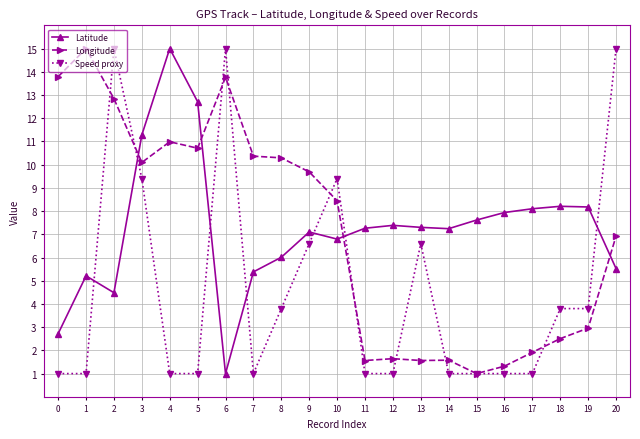

Between 8 and 15, which series saw the biggest shift?

Longitude